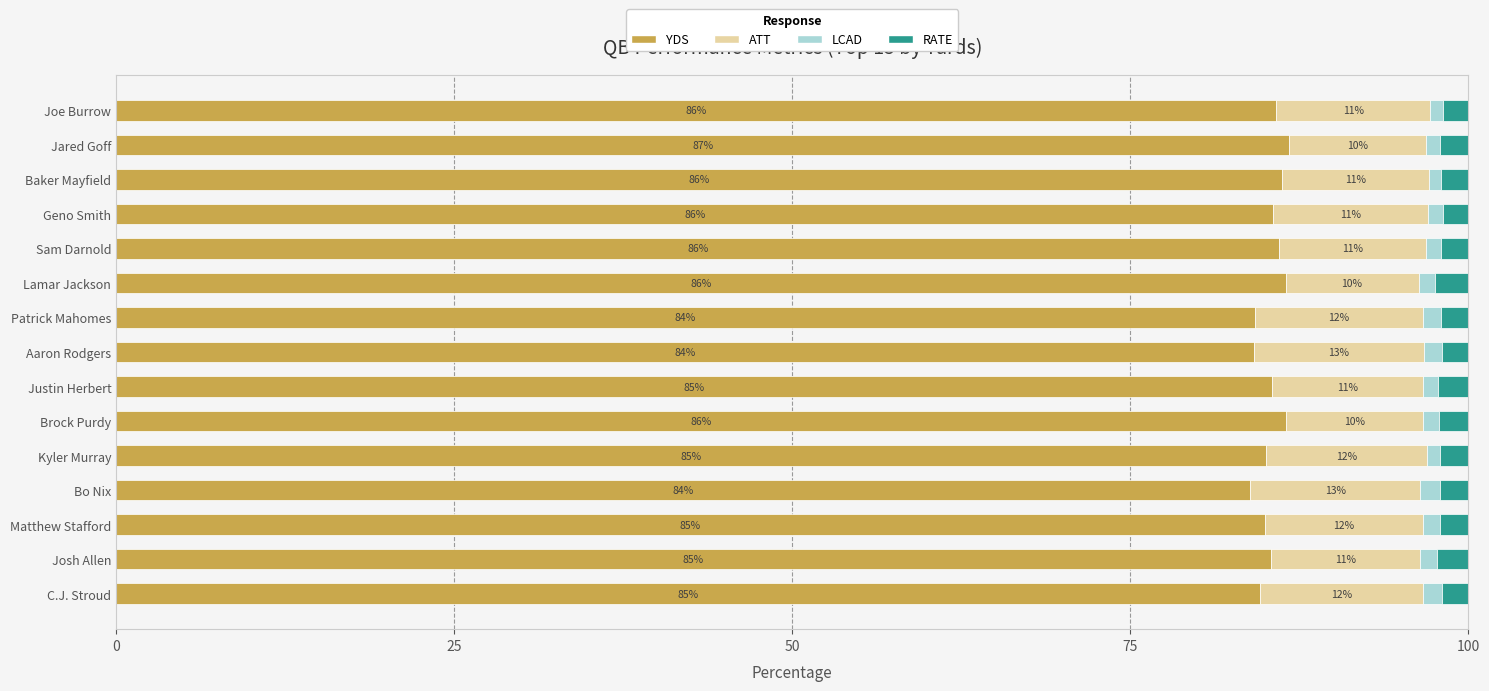

What is the minimum value for YDS?

83.8